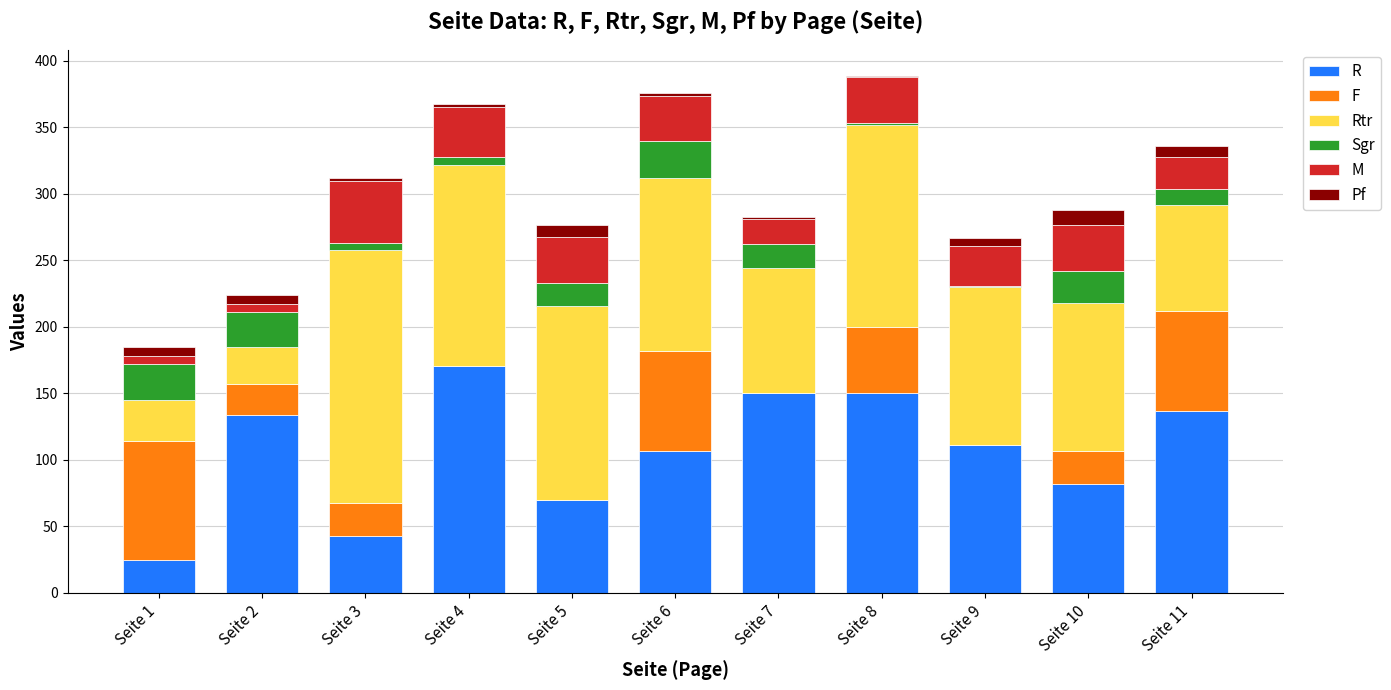

Which category has the highest value in the R series?

Seite 4